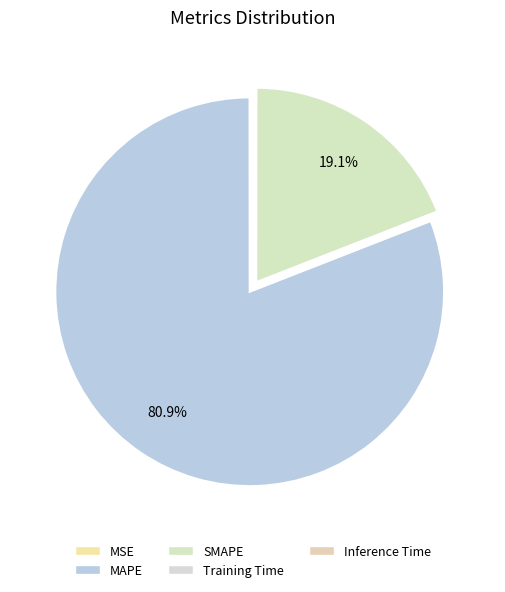

What percentage is NOT represented by MSE?

100.0%